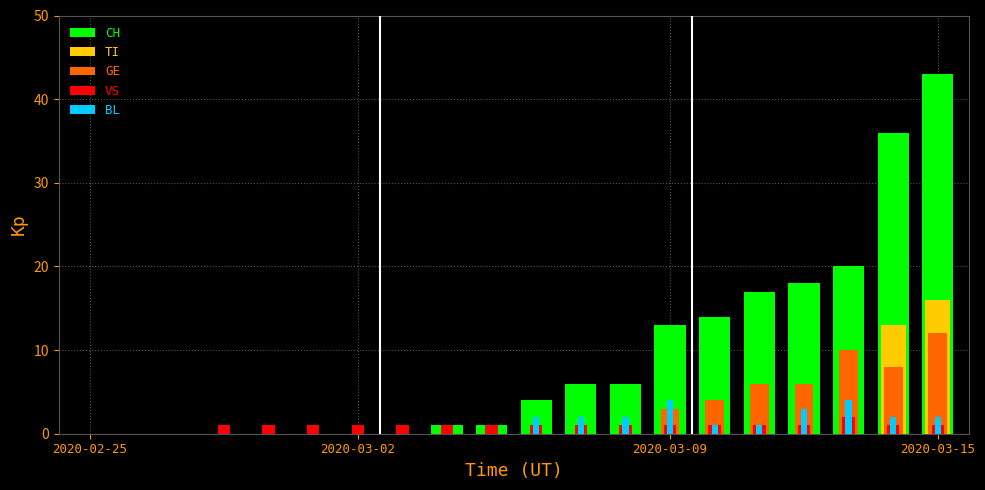

How many data points in CH are above 4?

9